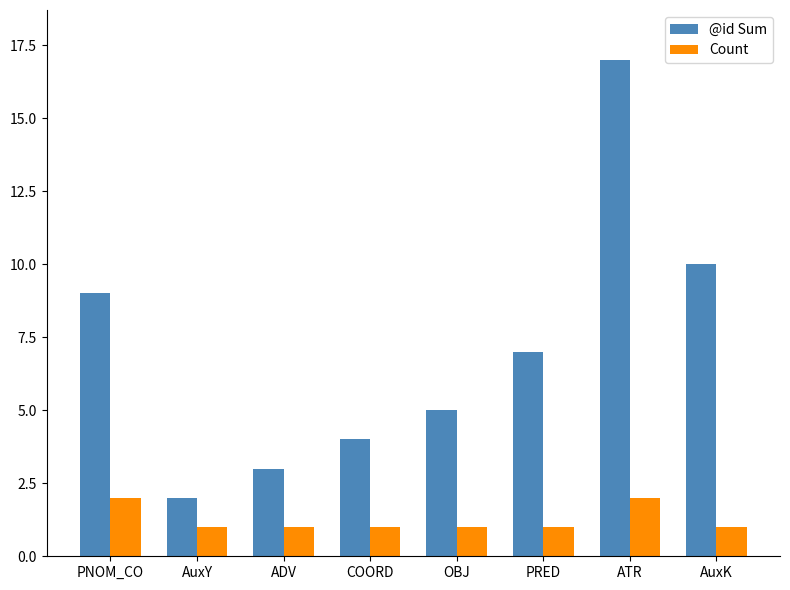

What is the sum of all @id Sum values?

57